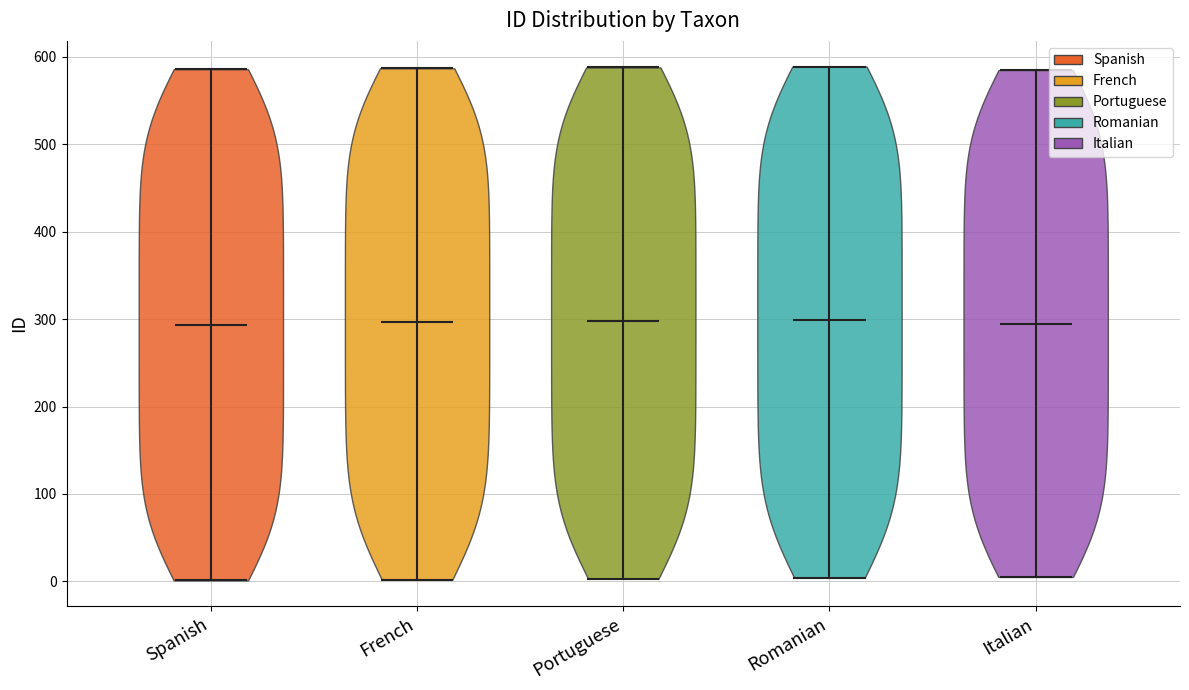

What is the highest point the violin for French reaches on the y-axis? The values are not printed on the chart, so give them approximately, as read against the axis.

590